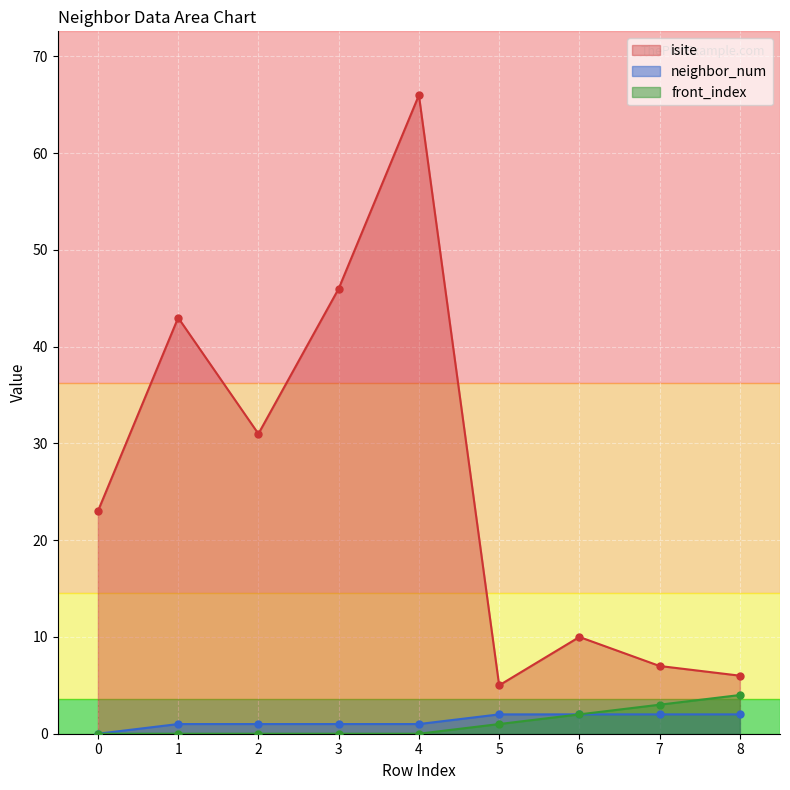

At which category does isite reach its first local valley?

2